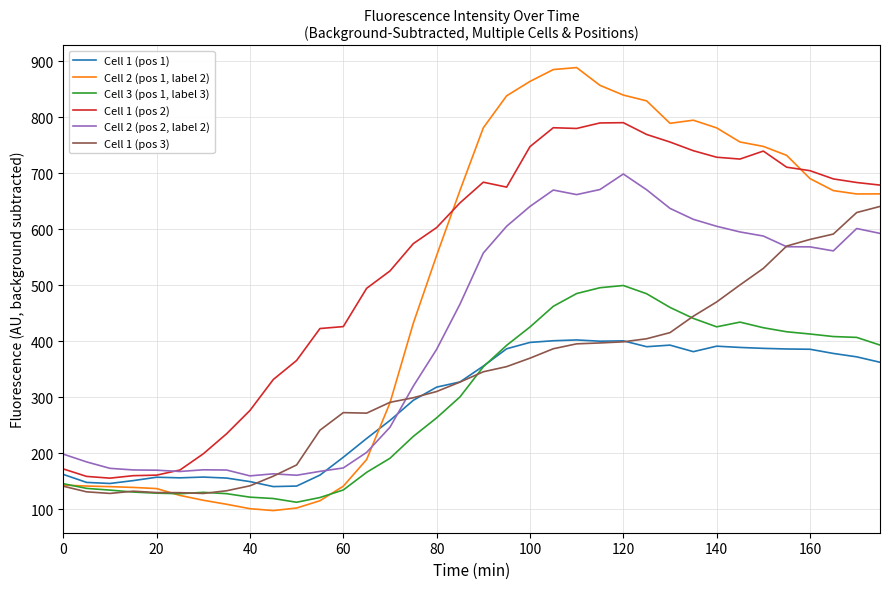

Which series has the widest spread of values?

Cell 2 (pos 1, label 2)